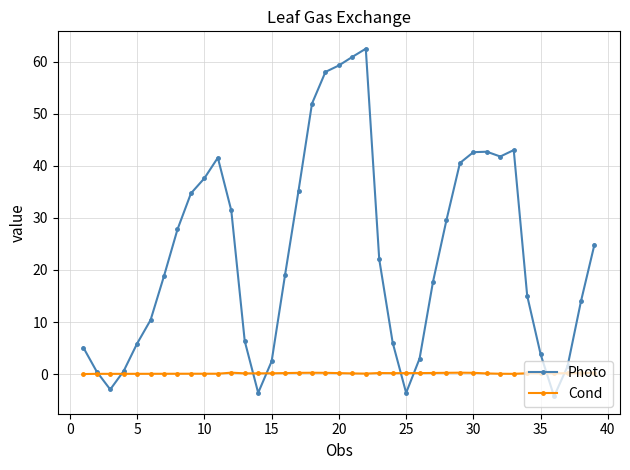

Rank the series by their maximum value, from highest to lowest.

Photo, Cond